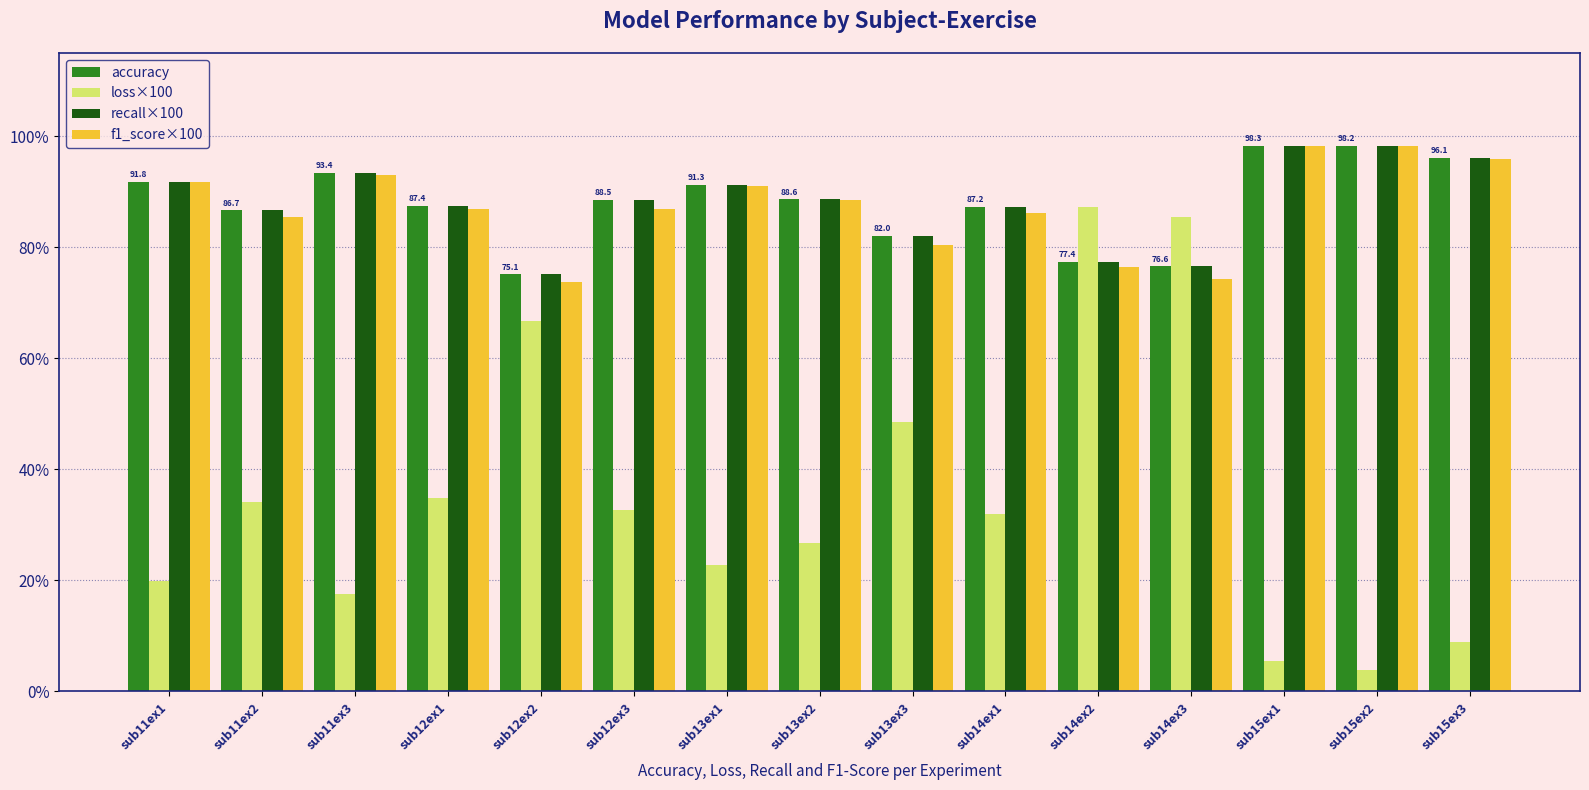

What is the difference between the highest and lowest values at sub11ex2?

52.6